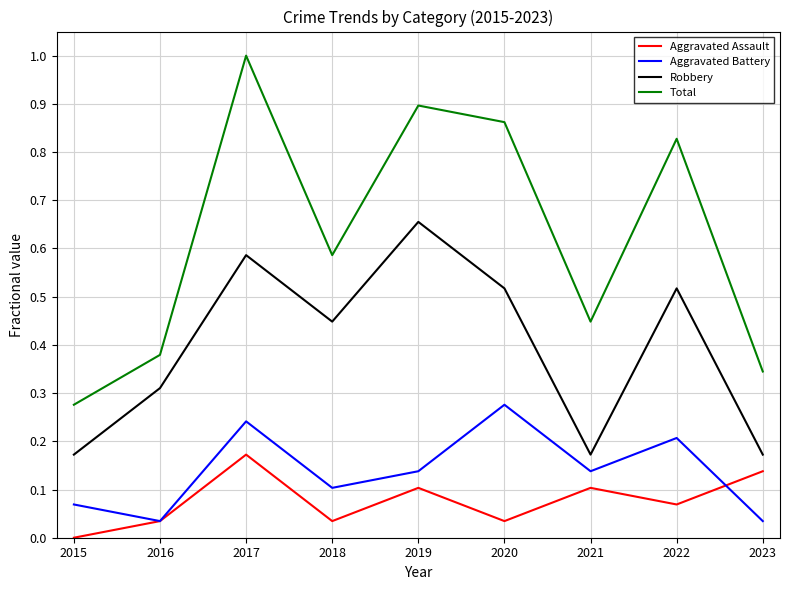

Which series has the widest spread of values?

Total